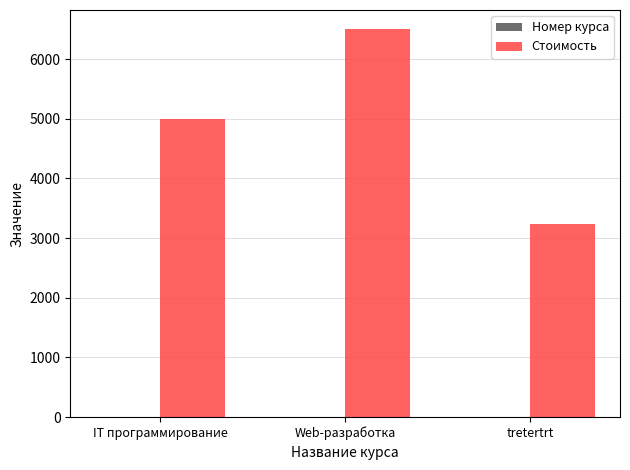

Where is Стоимость nearest to the value 4872?

IT программирование